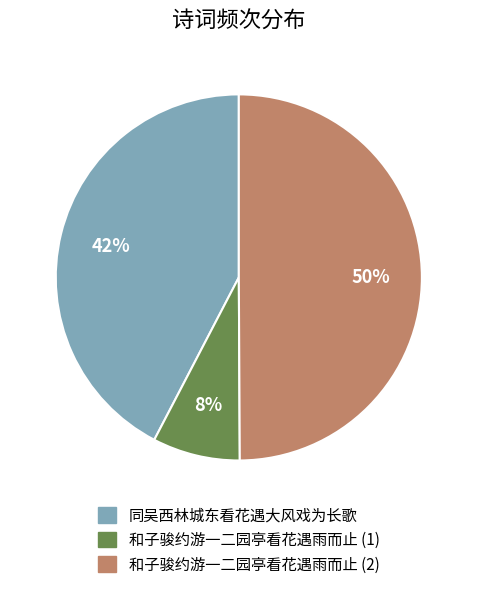

How many slices are in this pie chart?

3